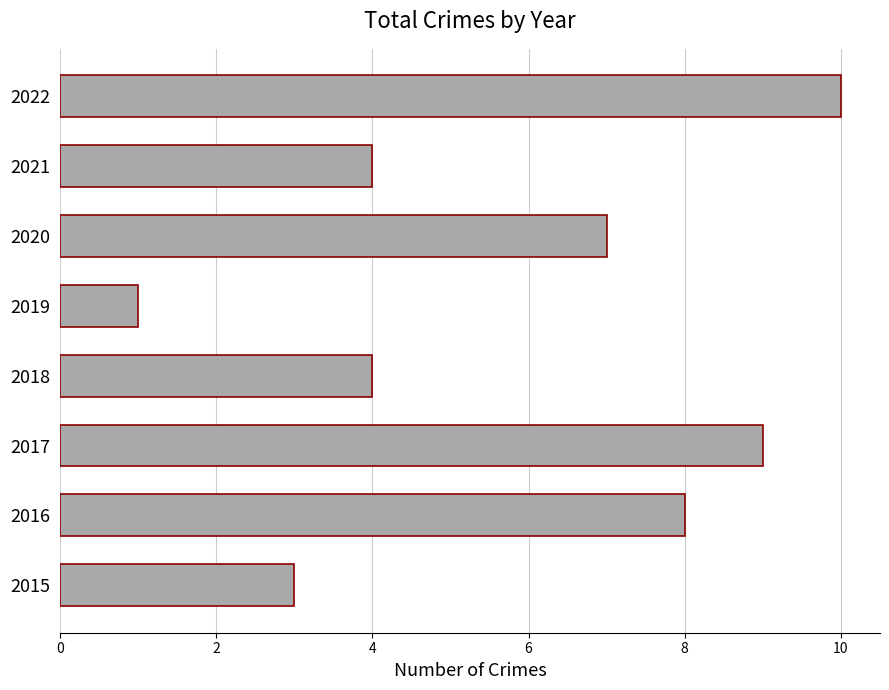

How many bars are there in total?

8